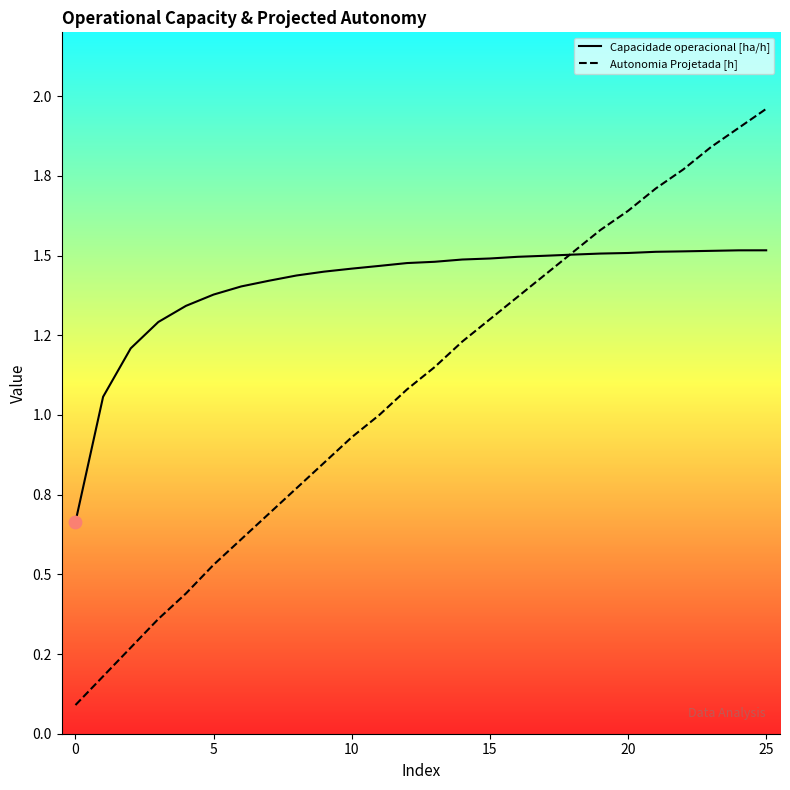

Does the chart have visible grid lines?

No